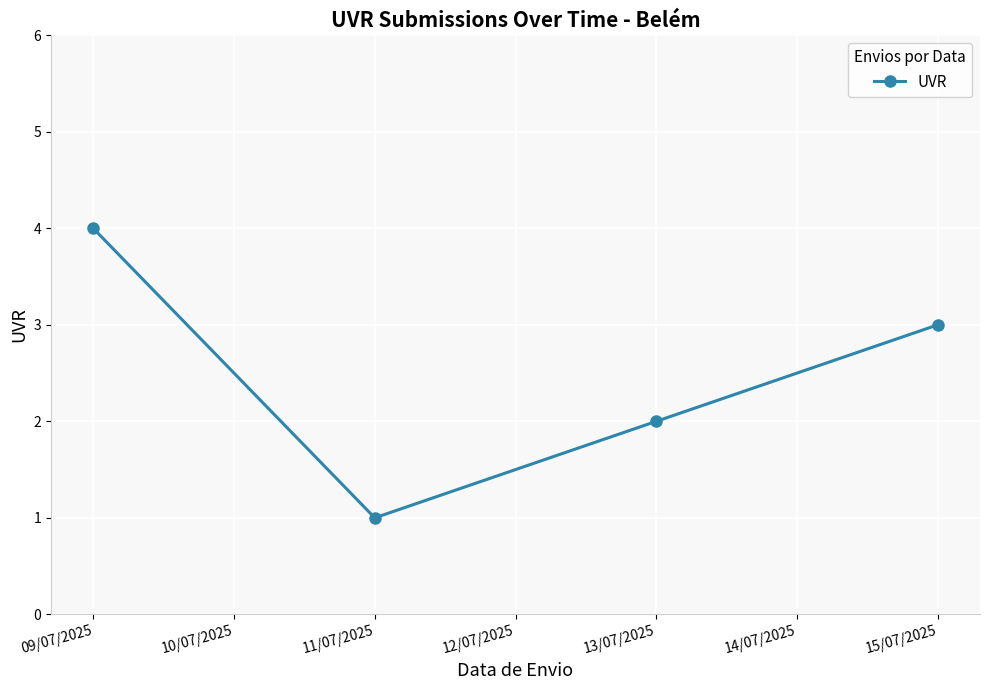

What is the label of the 3rd point from the right?

11/07/2025